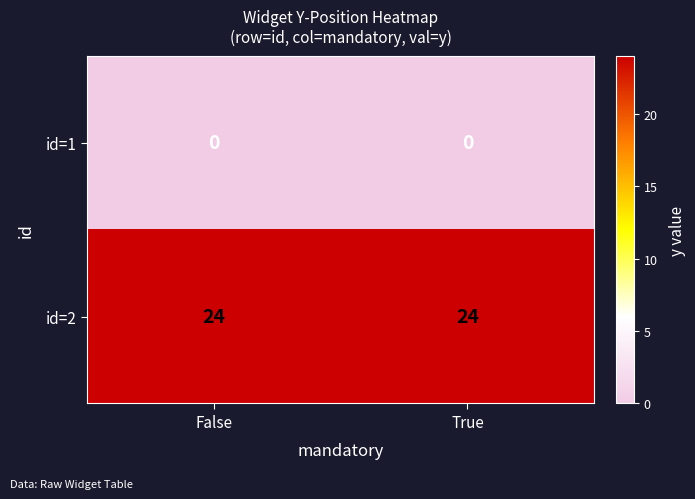

What is the maximum value shown in the chart?

24